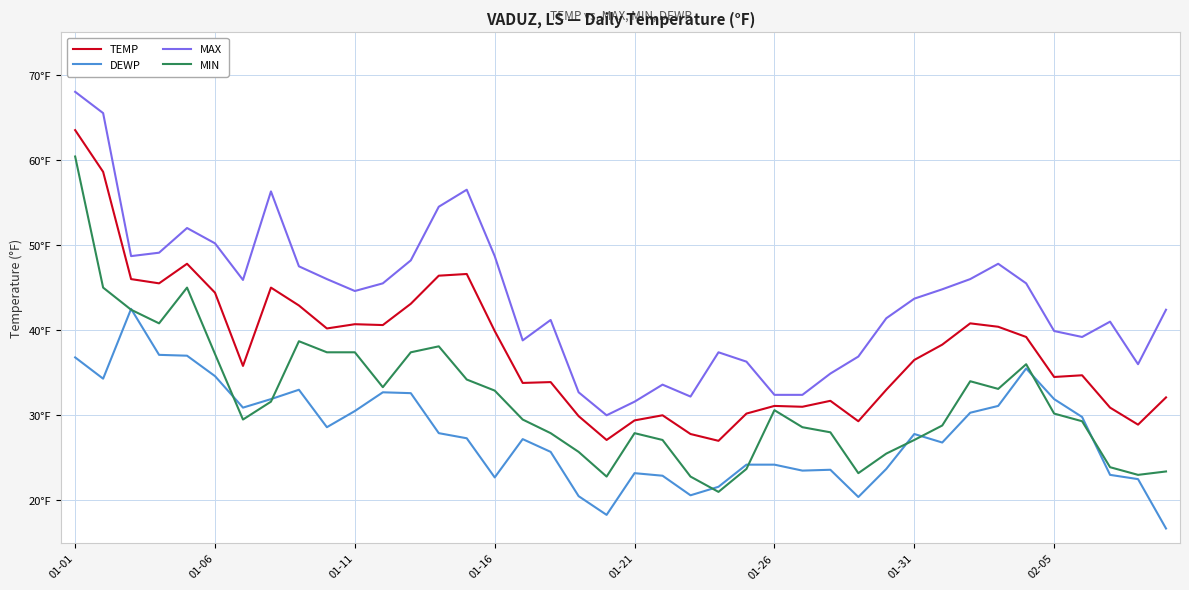

Rank the series by their average value, from lowest to highest.

DEWP, MIN, TEMP, MAX